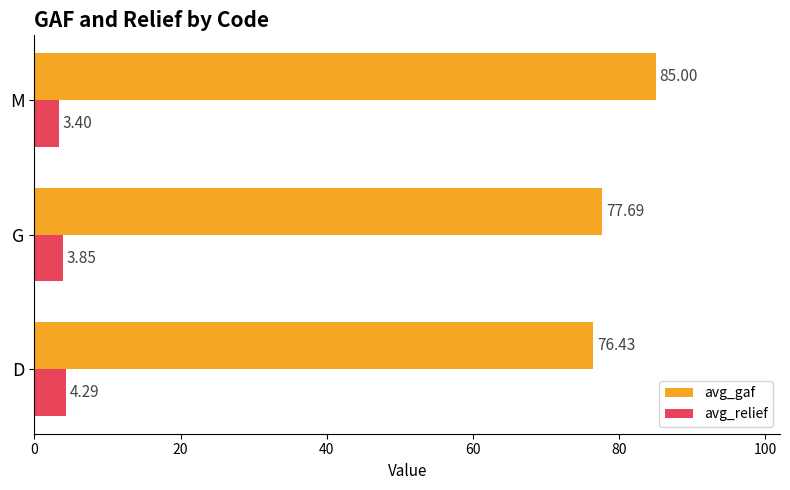

At how many categories does at least one series exceed 63?

3